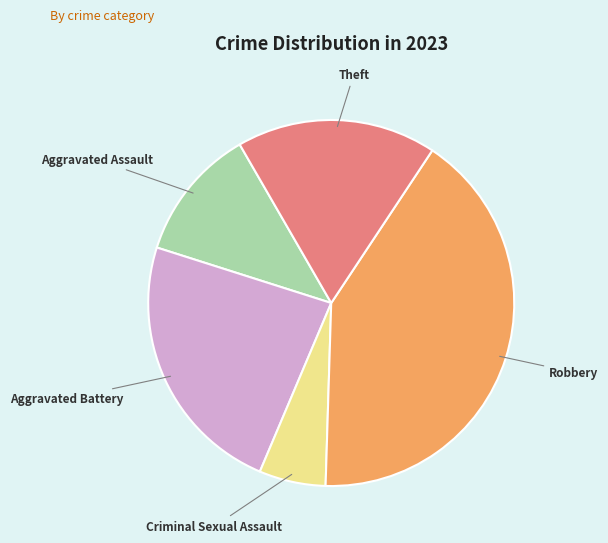

Which category has the smallest portion of the pie?

Criminal Sexual Assault